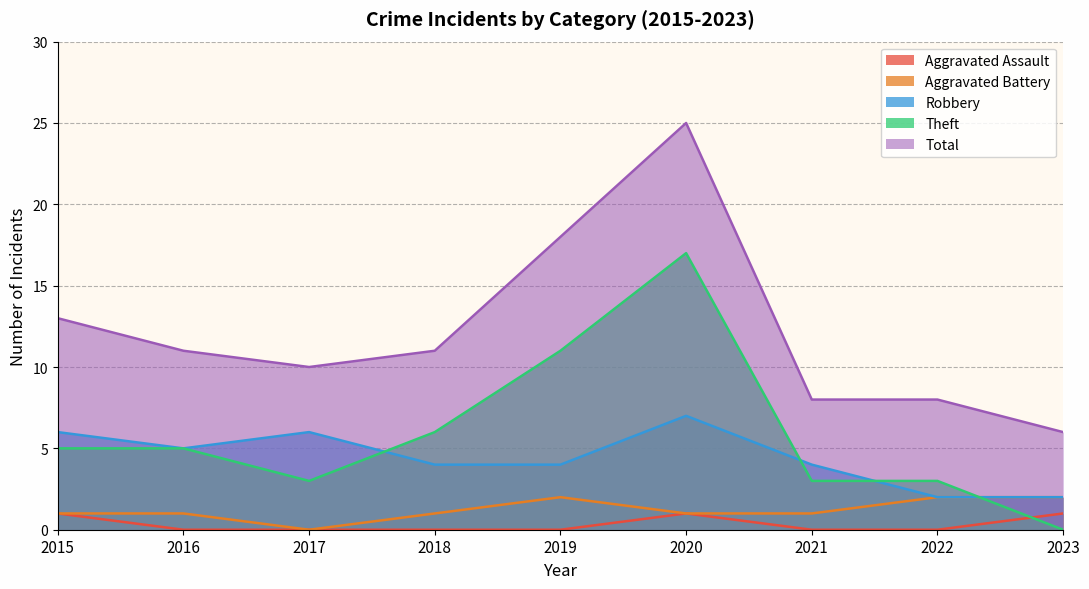

At which label does Total reach its minimum?

2023